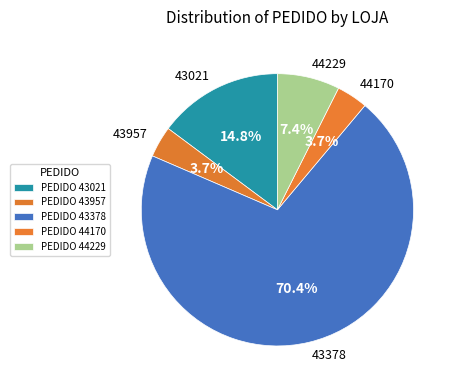

What percentage is the 43957 slice, to the nearest percent?

4%